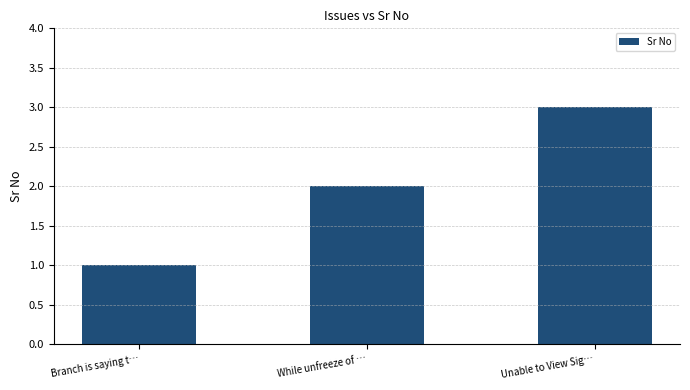

The chart shows a value of 2 at While unfreeze of …. True or false?

True